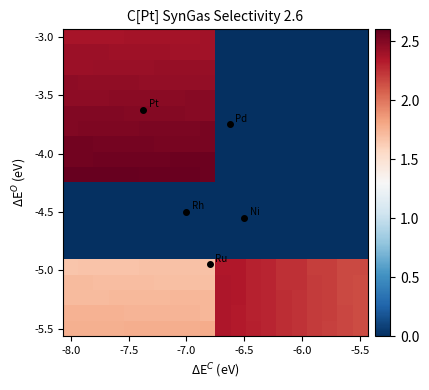

Which label corresponds to the largest value in the chart?

-8.0